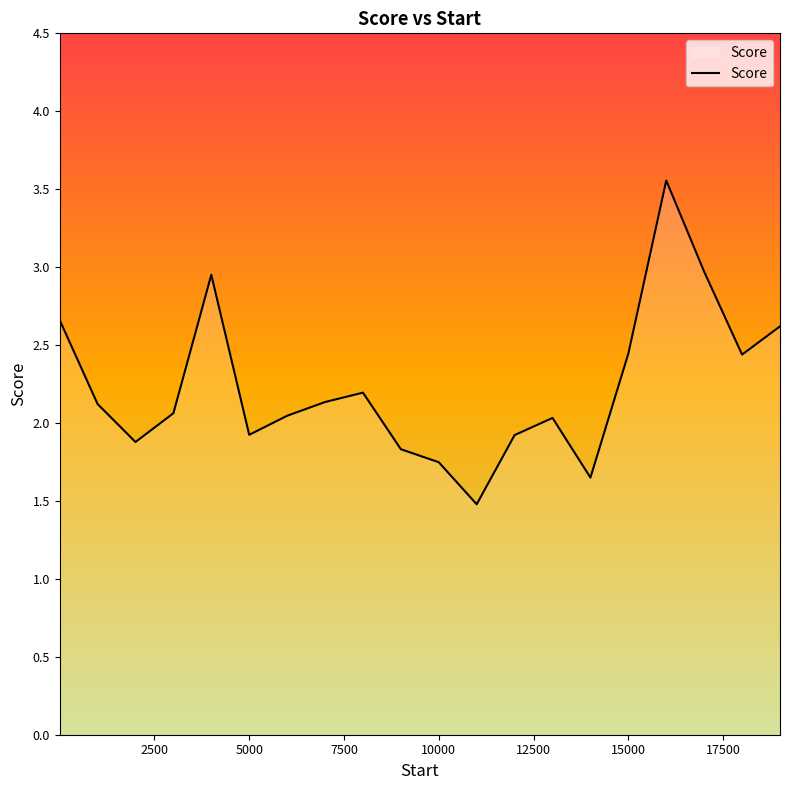

What is the smallest value displayed?

1.5